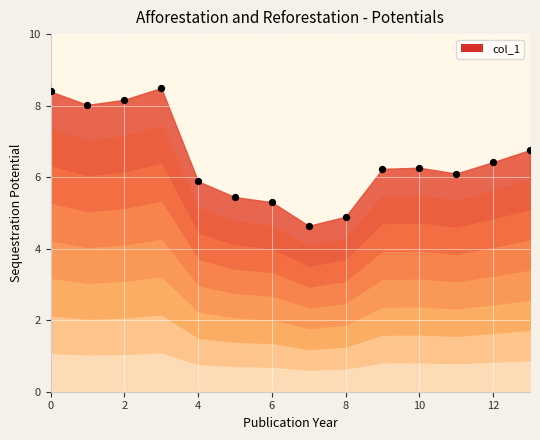

What is the range of Y values (max minus min)?

3.9